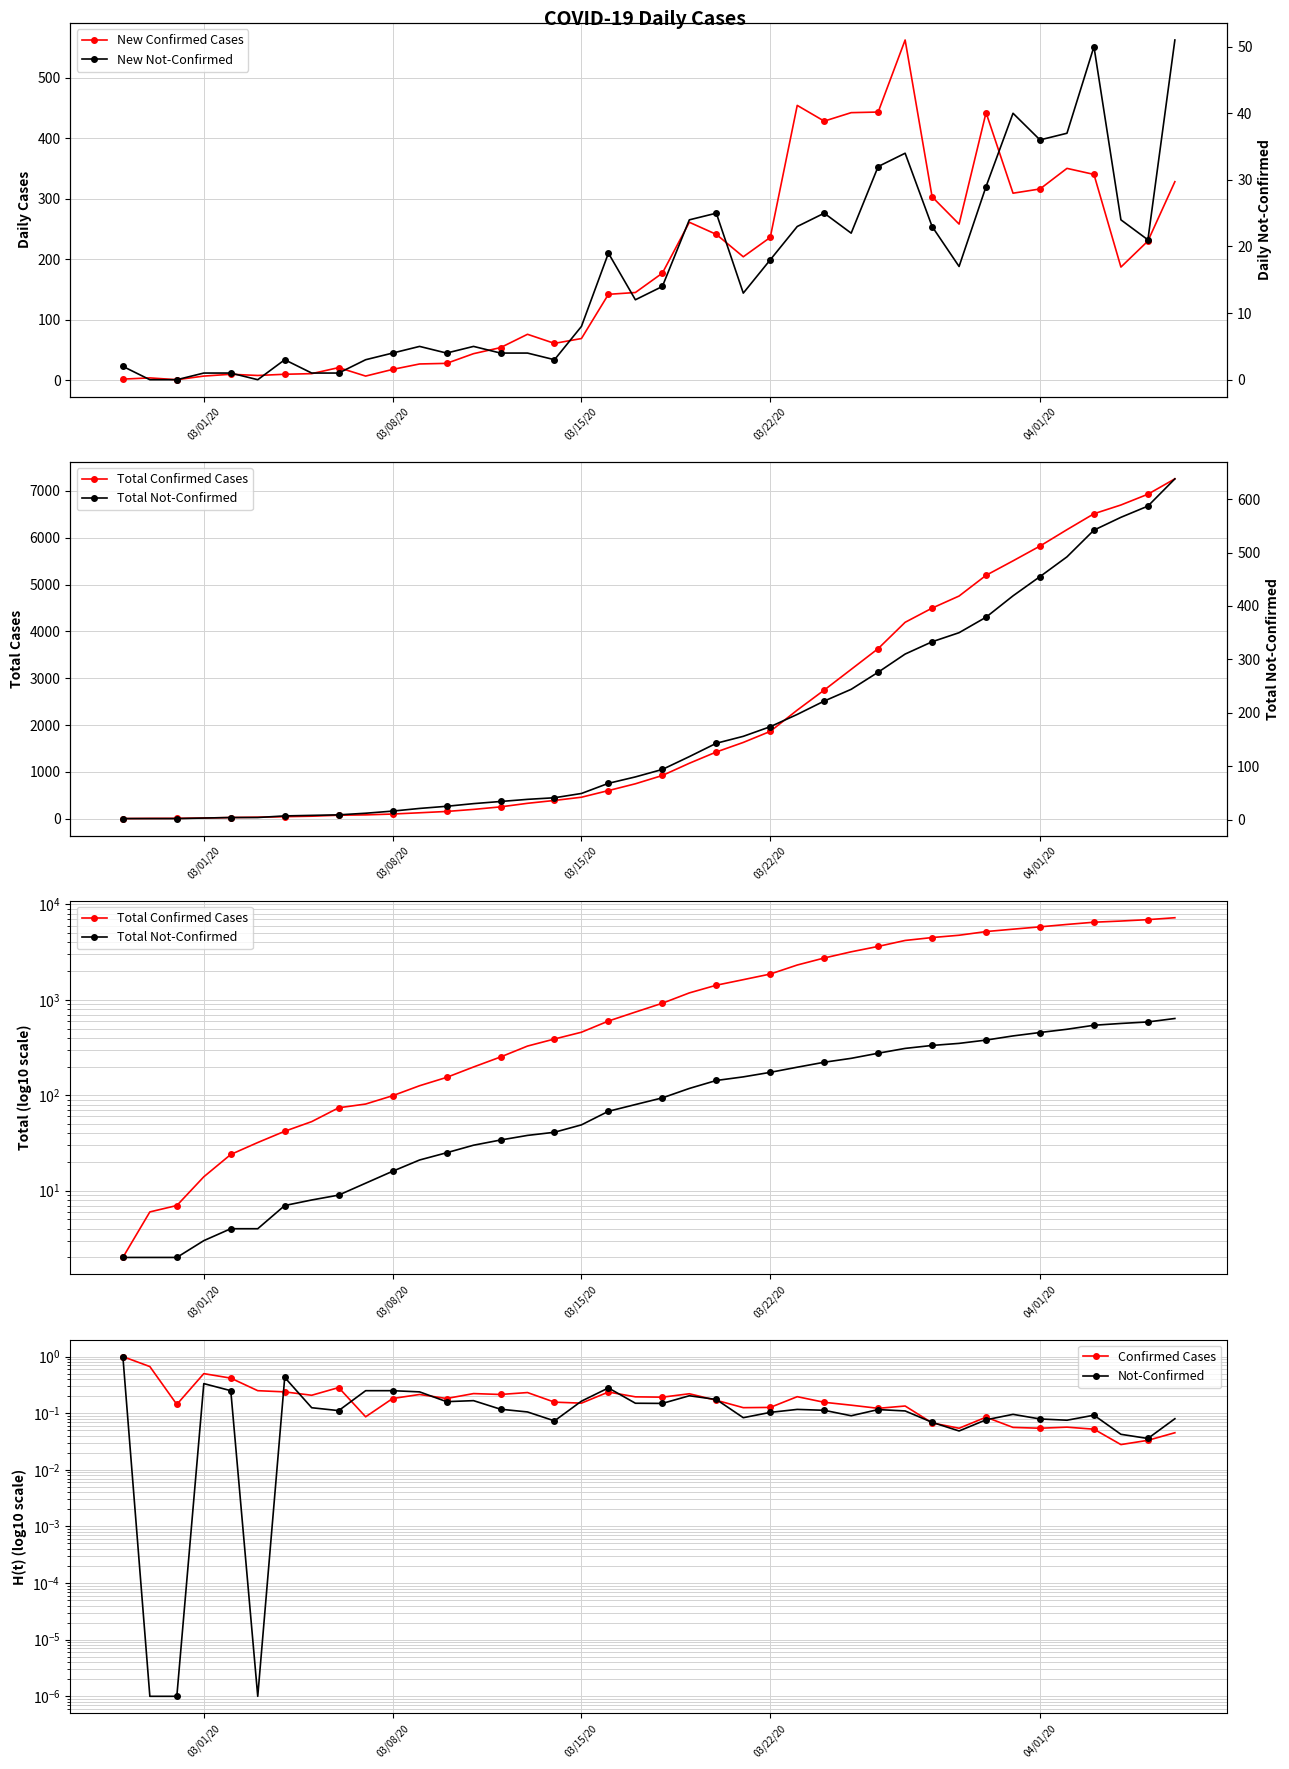

Reading left to right, list all the values displayed in this chart.

New Confirmed Cases: 2.0	4.0	1.0	7.0	10.0	8.0	10.0	11.0	21.0	7.0	18.0	27.0	28.0	44.0	54.0	76.0	61.0	69.0	142.0	145.0	177.0	261.0	241.0	204.0	236.0	454.0	428.0	442.0	443.0	562.0	303.0	258.0	442.0	309.0	316.0	350.0	340.0	187.0	230.0	328.0
Total Confirmed Cases: 2.0	6.0	7.0	14.0	24.0	32.0	42.0	53.0	74.0	81.0	99.0	126.0	154.0	198.0	252.0	328.0	389.0	458.0	600.0	745.0	922.0	1183.0	1424.0	1628.0	1864.0	2318.0	2746.0	3188.0	3631.0	4193.0	4496.0	4754.0	5196.0	5505.0	5821.0	6171.0	6511.0	6698.0	6928.0	7256.0
Total Not-Confirmed: 2.0	2.0	2.0	3.0	4.0	4.0	7.0	8.0	9.0	12.0	16.0	21.0	25.0	30.0	34.0	38.0	41.0	49.0	68.0	80.0	94.0	118.0	143.0	156.0	174.0	197.0	222.0	244.0	276.0	310.0	333.0	350.0	379.0	419.0	455.0	492.0	542.0	566.0	587.0	638.0
Confirmed Cases: 1.0	0.7	0.1	0.5	0.4	0.2	0.2	0.2	0.3	0.1	0.2	0.2	0.2	0.2	0.2	0.2	0.2	0.2	0.2	0.2	0.2	0.2	0.2	0.1	0.1	0.2	0.2	0.1	0.1	0.1	0.1	0.1	0.1	0.1	0.1	0.1	0.1	0.0	0.0	0.0
Not-Confirmed: 1.0	0.0	0.0	0.3	0.2	0.0	0.4	0.1	0.1	0.2	0.2	0.2	0.2	0.2	0.1	0.1	0.1	0.2	0.3	0.1	0.1	0.2	0.2	0.1	0.1	0.1	0.1	0.1	0.1	0.1	0.1	0.0	0.1	0.1	0.1	0.1	0.1	0.0	0.0	0.1
New Not-Confirmed: 2.0	0.0	0.0	1.0	1.0	0.0	3.0	1.0	1.0	3.0	4.0	5.0	4.0	5.0	4.0	4.0	3.0	8.0	19.0	12.0	14.0	24.0	25.0	13.0	18.0	23.0	25.0	22.0	32.0	34.0	23.0	17.0	29.0	40.0	36.0	37.0	50.0	24.0	21.0	51.0